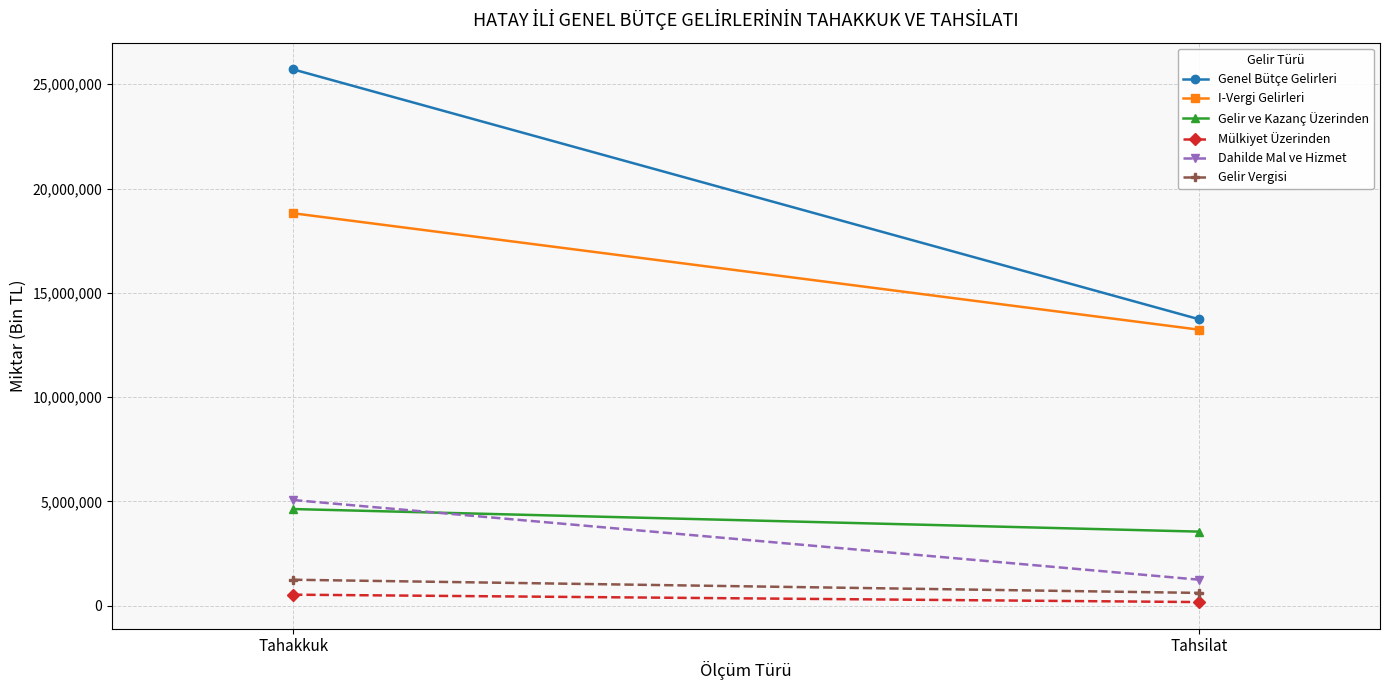

Which series has the largest total across all categories?

Genel Bütçe Gelirleri